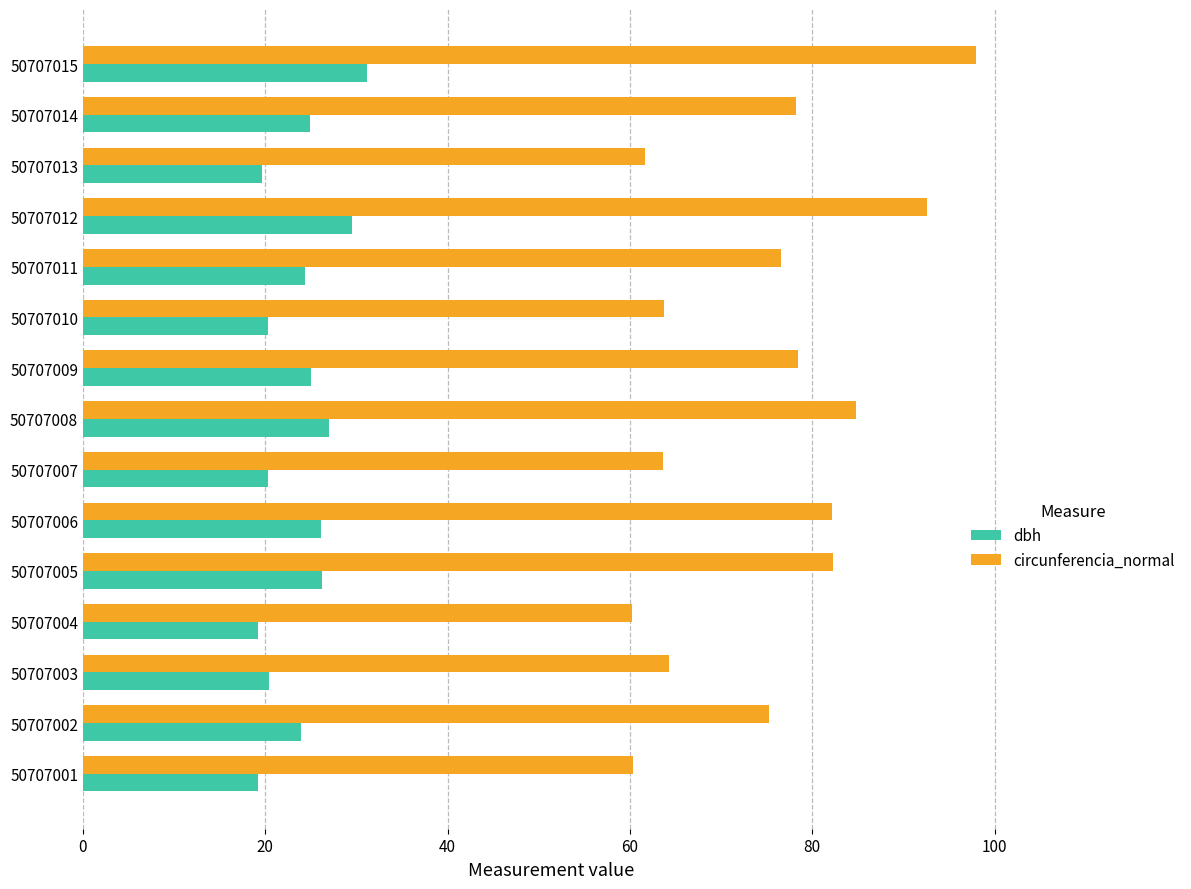

Is it true that dbh equals 20.3 at 50707007?

True